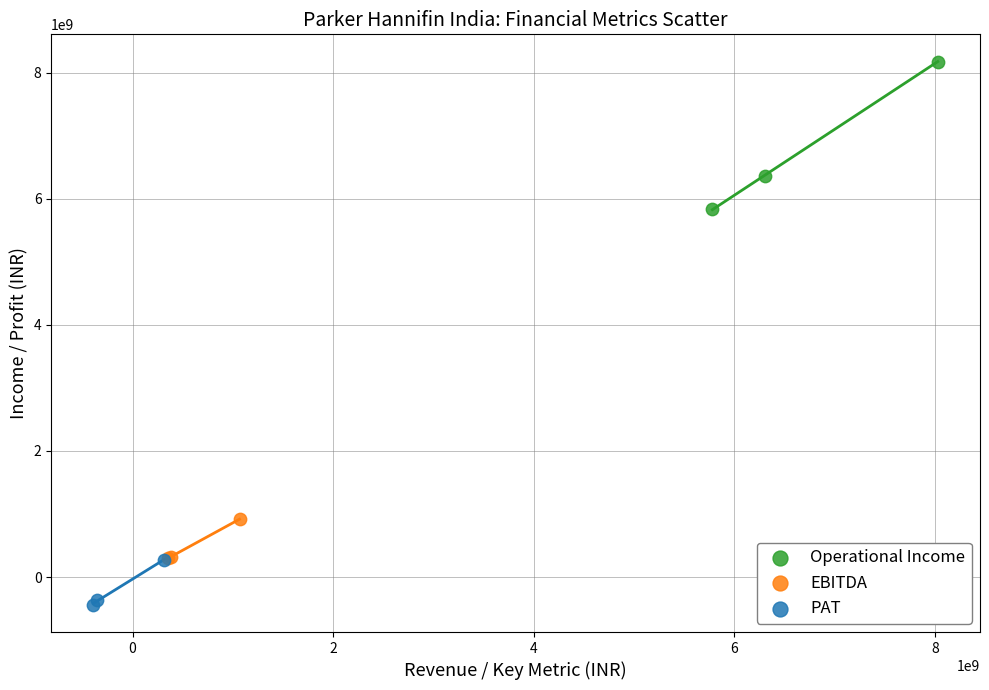

Which series contains the lowest Y value?

PAT